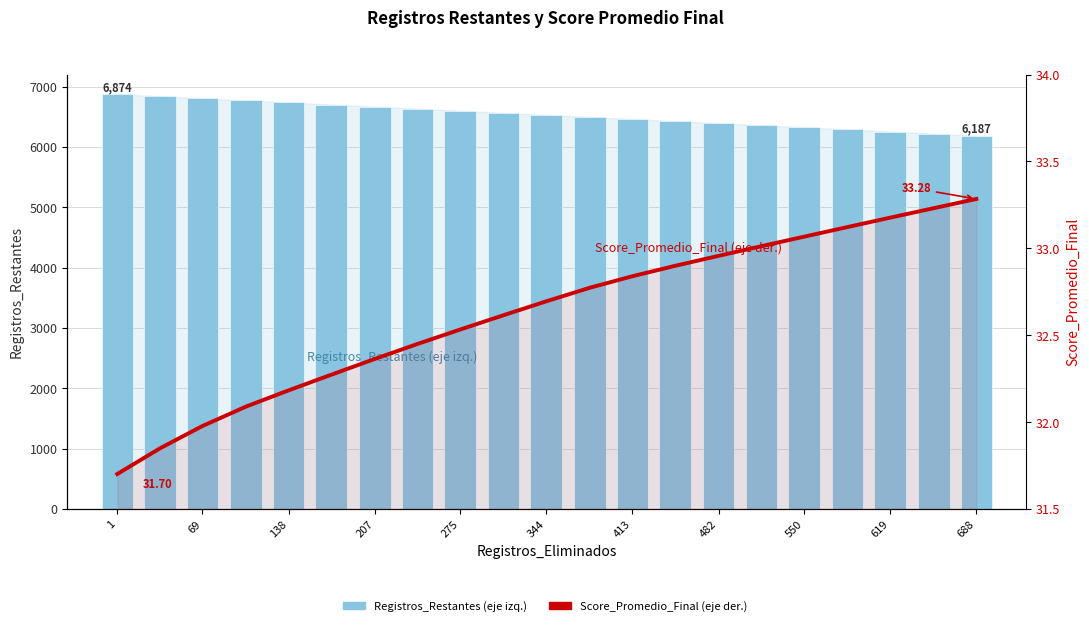

What is the value of the Registros_Restantes (eje izq.) bar at the 20th from the left?

6221.0